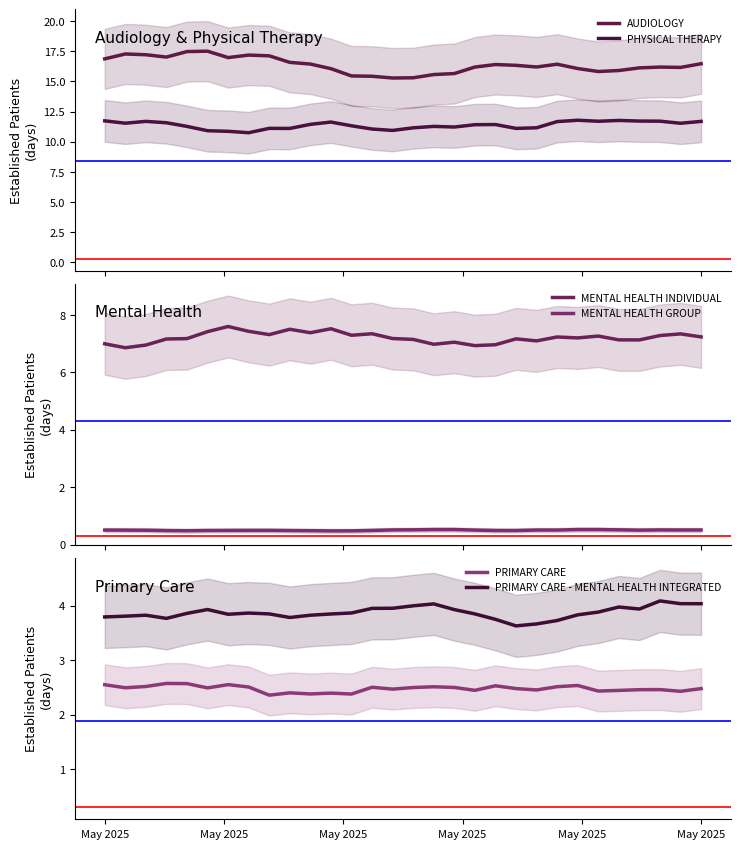

Reading left to right, transcribe all the data shown in this chart.

AUDIOLOGY: 16.9	17.3	17.2	17.0	17.5	17.5	17.0	17.2	17.1	16.6	16.4	16.1	15.5	15.4	15.3	15.3	15.6	15.6	16.2	16.4	16.3	16.2	16.4	16.1	15.8	15.9	16.1	16.2	16.2	16.5
PHYSICAL THERAPY: 11.7	11.5	11.7	11.6	11.3	10.9	10.9	10.7	11.1	11.1	11.4	11.6	11.3	11.1	10.9	11.1	11.3	11.2	11.4	11.4	11.1	11.2	11.7	11.8	11.7	11.8	11.7	11.7	11.5	11.7
MENTAL HEALTH INDIVIDUAL: 7.0	6.9	7.0	7.2	7.2	7.4	7.6	7.4	7.3	7.5	7.4	7.5	7.3	7.3	7.2	7.1	7.0	7.1	6.9	7.0	7.2	7.1	7.2	7.2	7.3	7.1	7.1	7.3	7.3	7.2
MENTAL HEALTH GROUP: 0.5	0.5	0.5	0.5	0.5	0.5	0.5	0.5	0.5	0.5	0.5	0.5	0.5	0.5	0.5	0.5	0.5	0.5	0.5	0.5	0.5	0.5	0.5	0.5	0.5	0.5	0.5	0.5	0.5	0.5
PRIMARY CARE: 2.6	2.5	2.5	2.6	2.6	2.5	2.6	2.5	2.4	2.4	2.4	2.4	2.4	2.5	2.5	2.5	2.5	2.5	2.4	2.5	2.5	2.5	2.5	2.5	2.4	2.4	2.5	2.5	2.4	2.5
PRIMARY CARE - MENTAL HEALTH INTEGRATED: 3.8	3.8	3.8	3.8	3.9	3.9	3.8	3.9	3.9	3.8	3.8	3.8	3.9	4.0	4.0	4.0	4.0	3.9	3.9	3.8	3.6	3.7	3.7	3.8	3.9	4.0	3.9	4.1	4.0	4.0